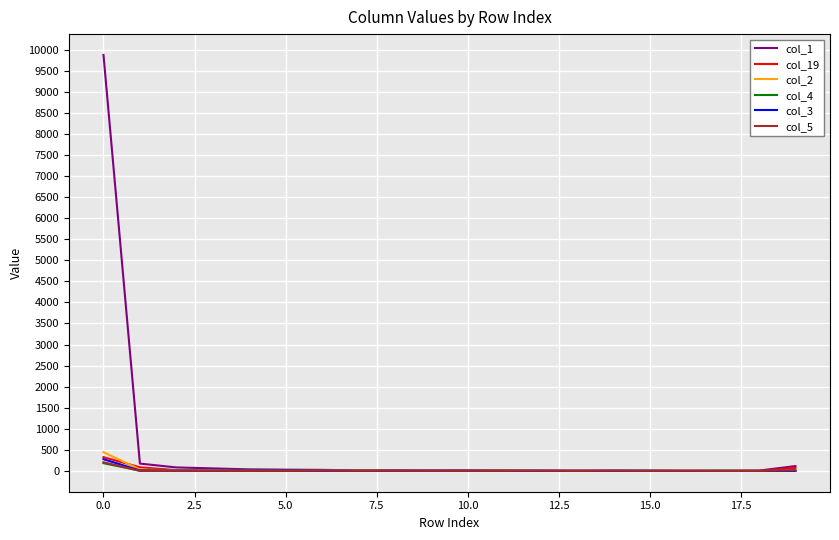

How many lines are shown in the chart?

6